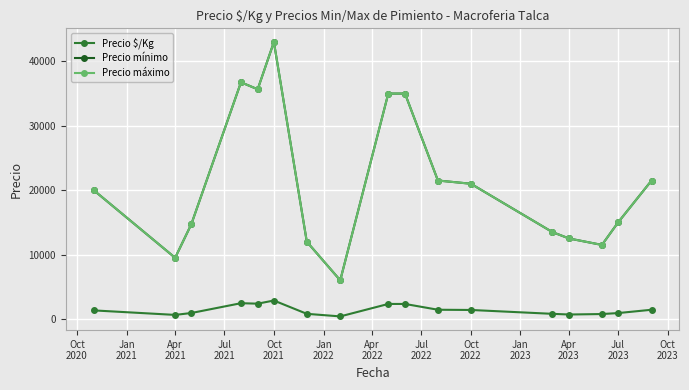

How many interior local valleys does the Precio máximo series have?

4